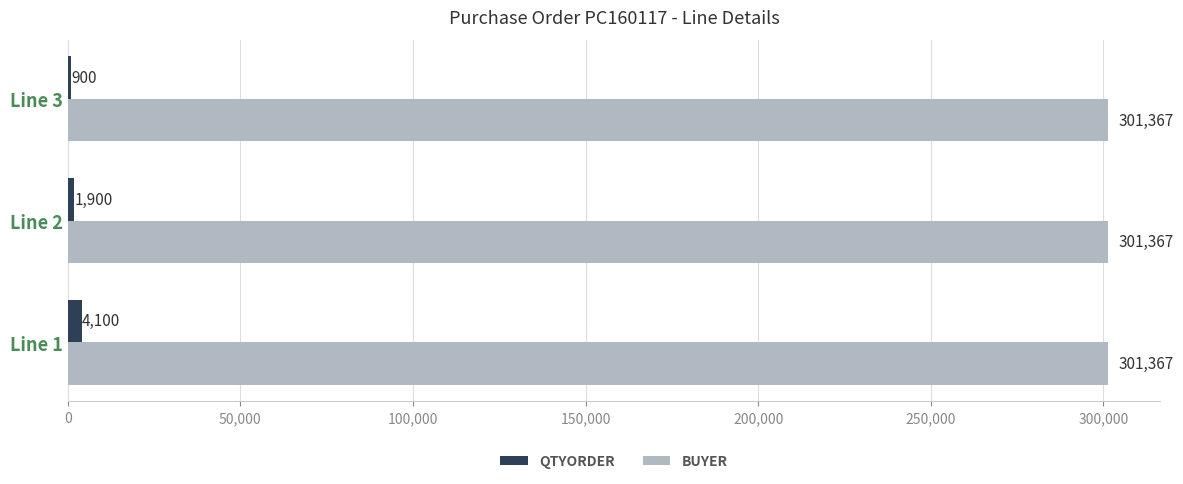

What is the total value across all series at Line 3?

302267